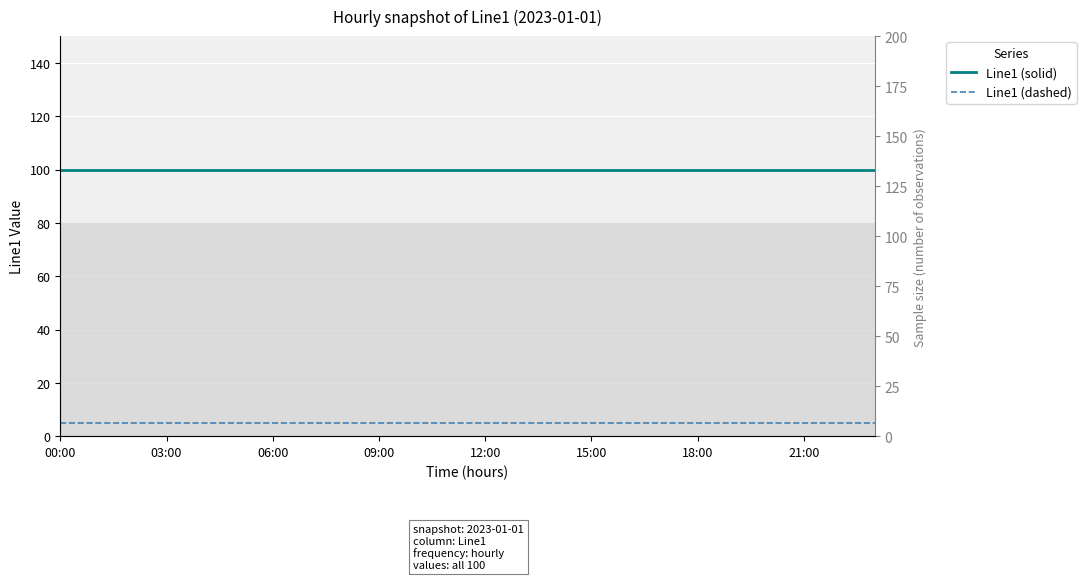

True or false: Line1 (dashed) and Line1 (solid) cross at least once.

False